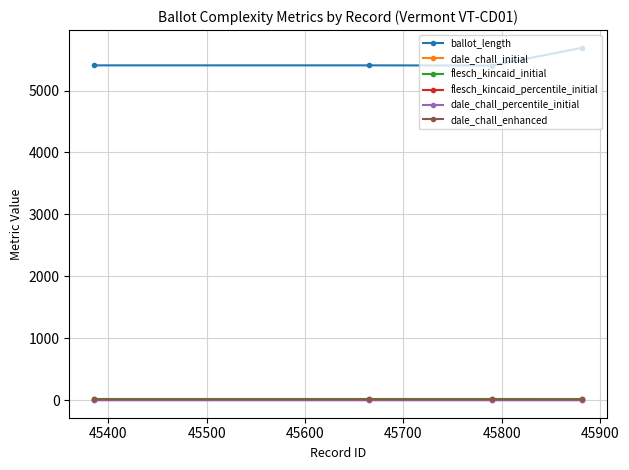

What is the maximum value for ballot_length?

5692.0